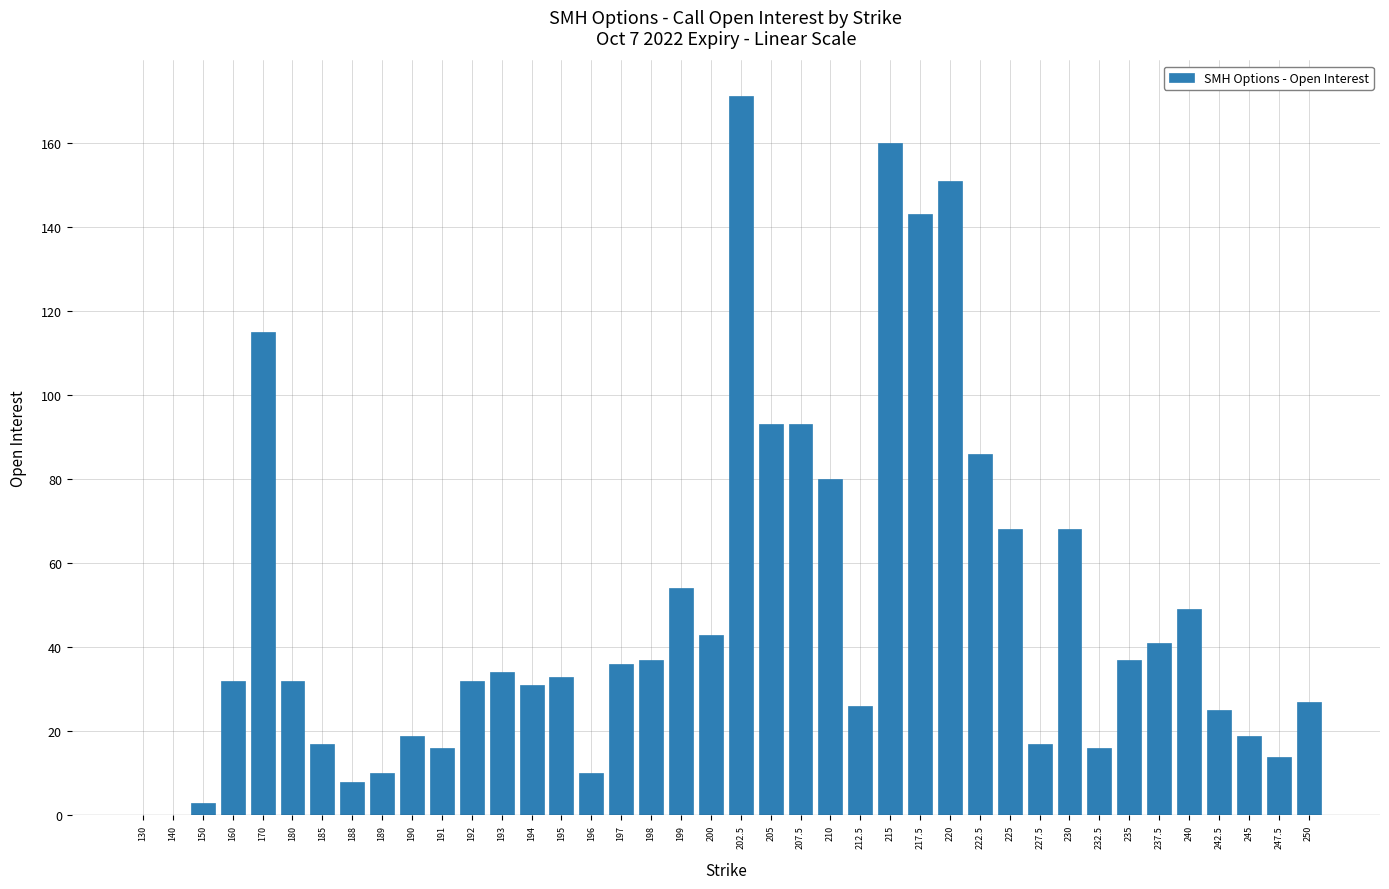

True or false: the data shows 36 at 202.5.

False